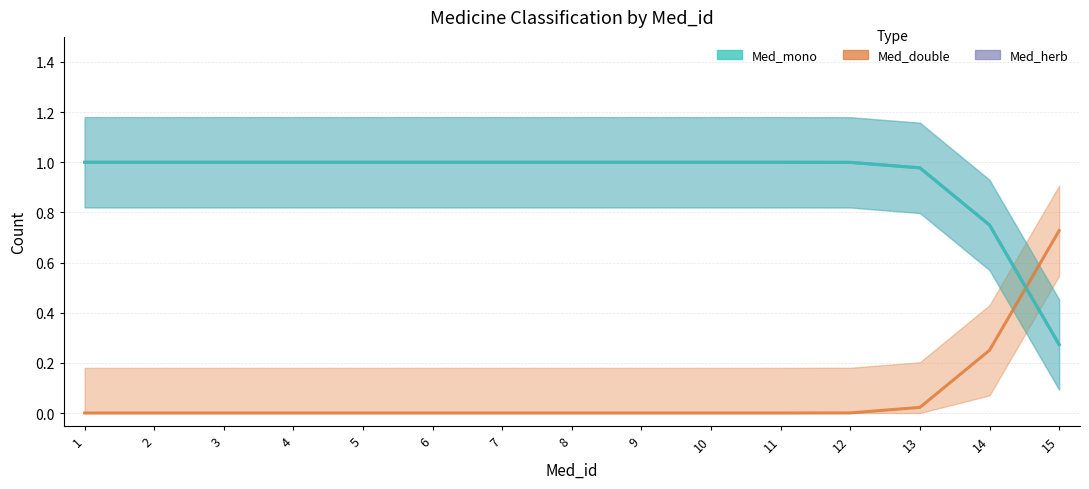

Is this an area chart (filled region under the line)?

No